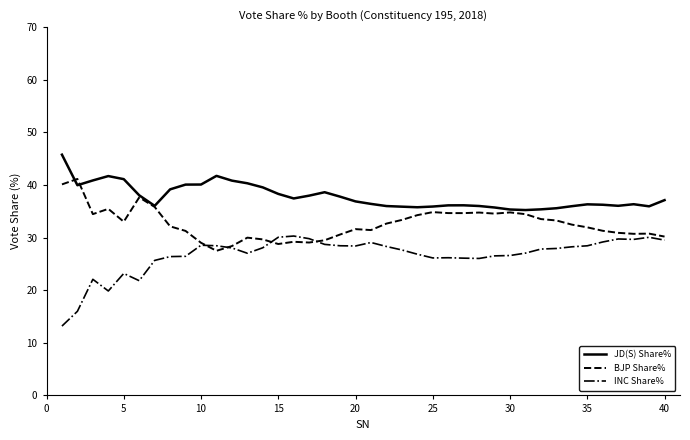

What is the lowest value of the INC Share% series?

13.2